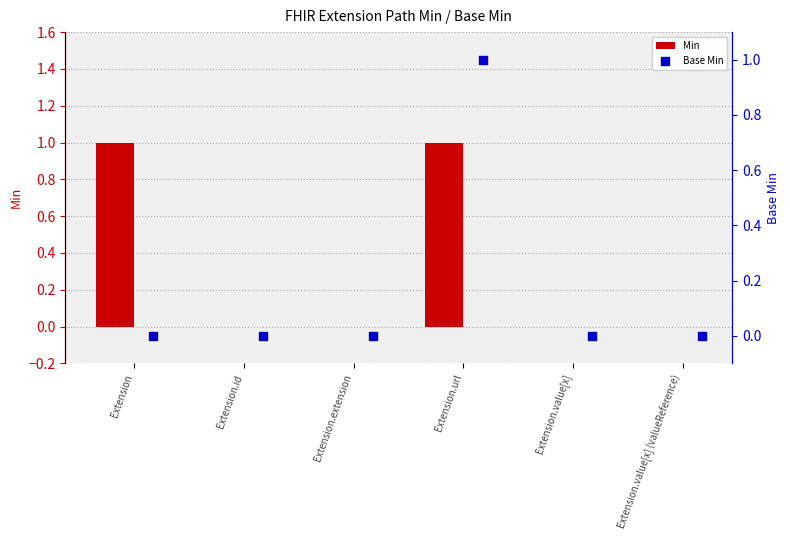

Which series contains the highest Y value?

Min